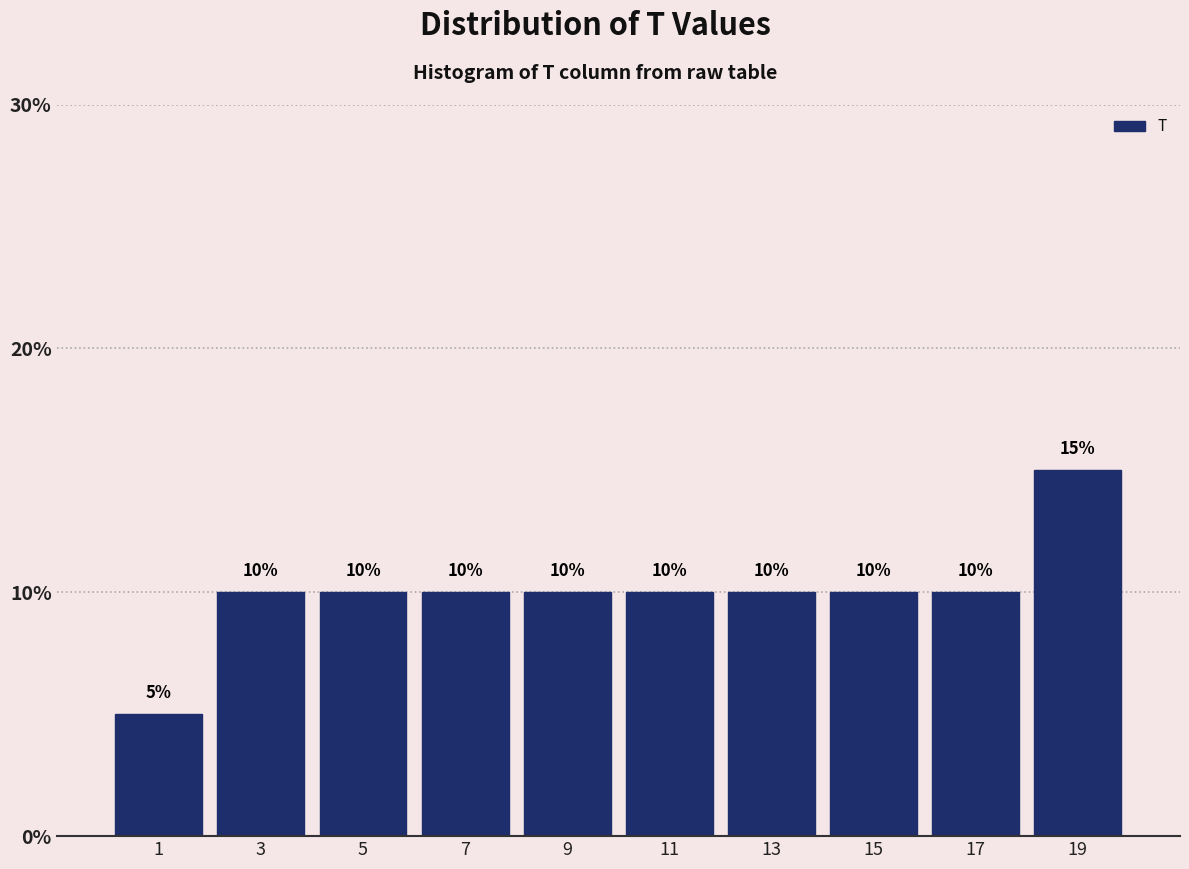

Reading left to right, extract all data points from this chart.

1=5	3=10	5=10	7=10	9=10	11=10	13=10	15=10	17=10	19=15